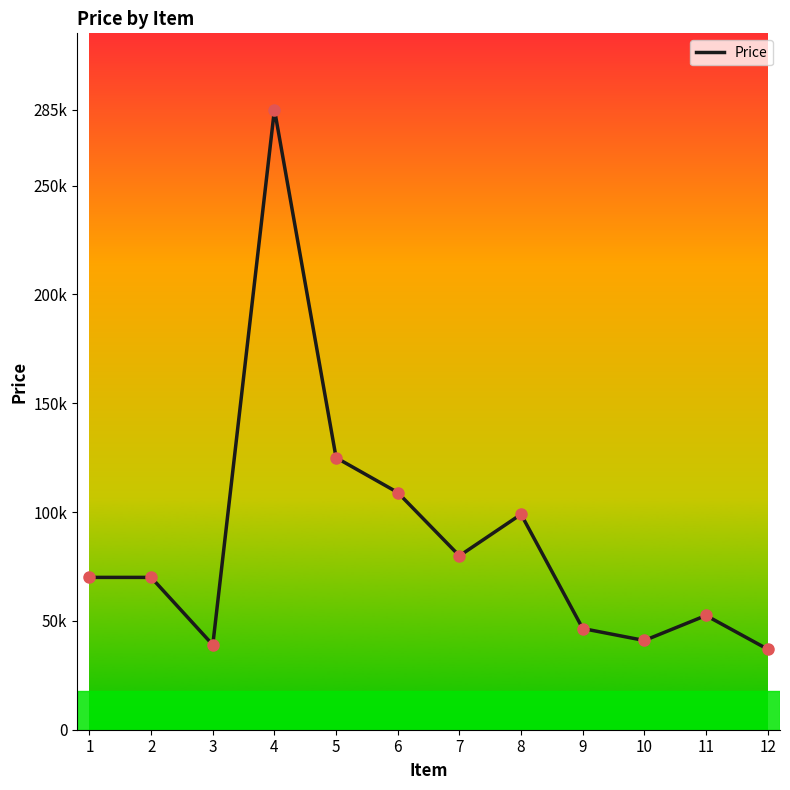

Is this an area chart (filled region under the line)?

No